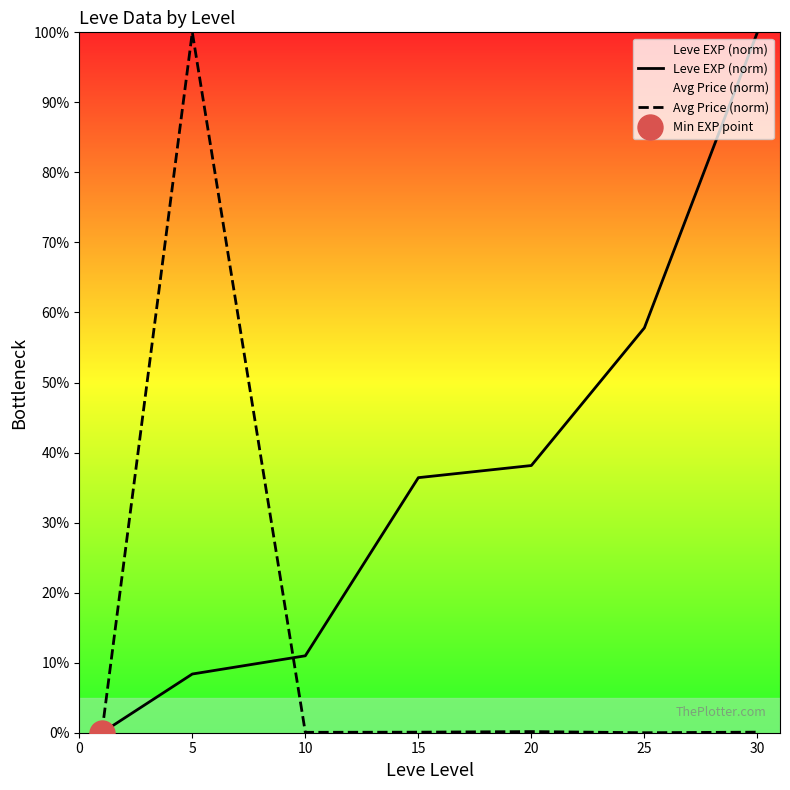

What is the value of the Avg Price (norm) point at the 7th from the left?

0.1